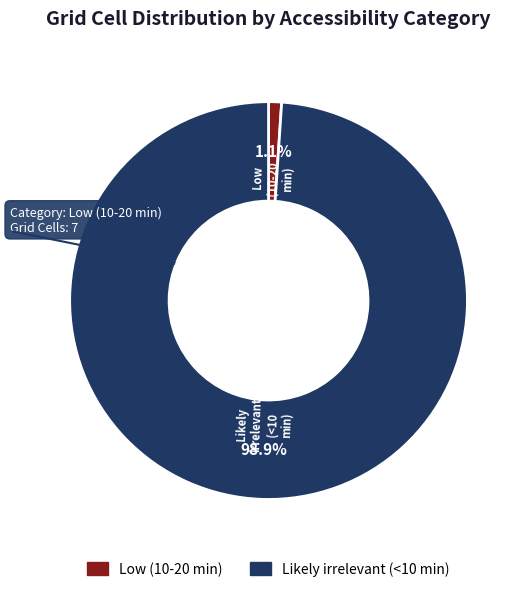

Which slice is the largest?

Likely irrelevant (<10 min)